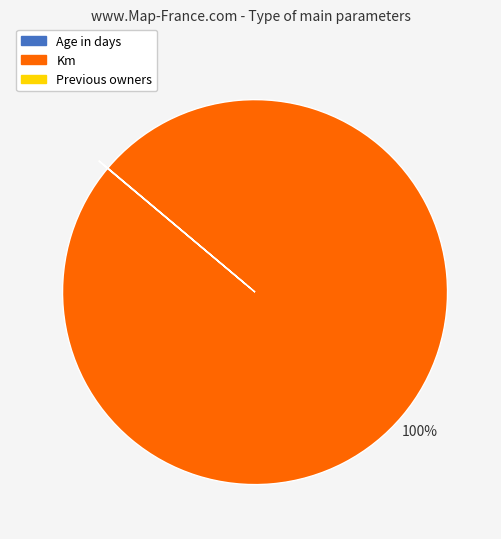

True or false: Km accounts for 100% of the total.

True